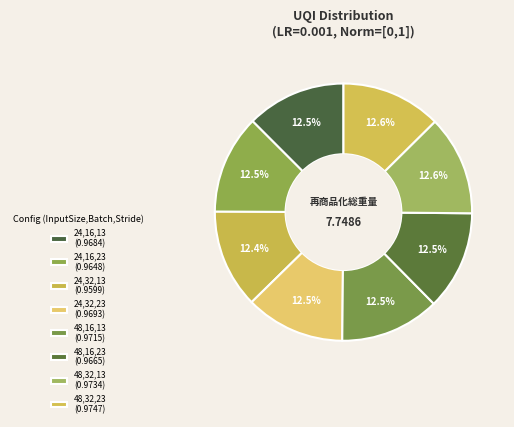

Count the number of slices in the pie.

8